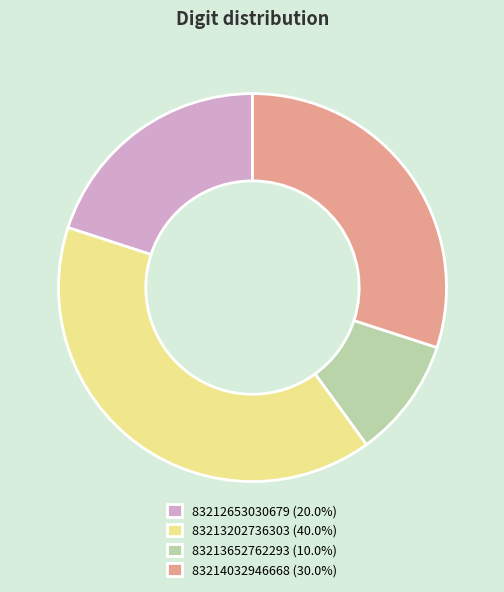

Approximately how many times larger is the value at 83212653030679 compared to 83213652762293?

2.0